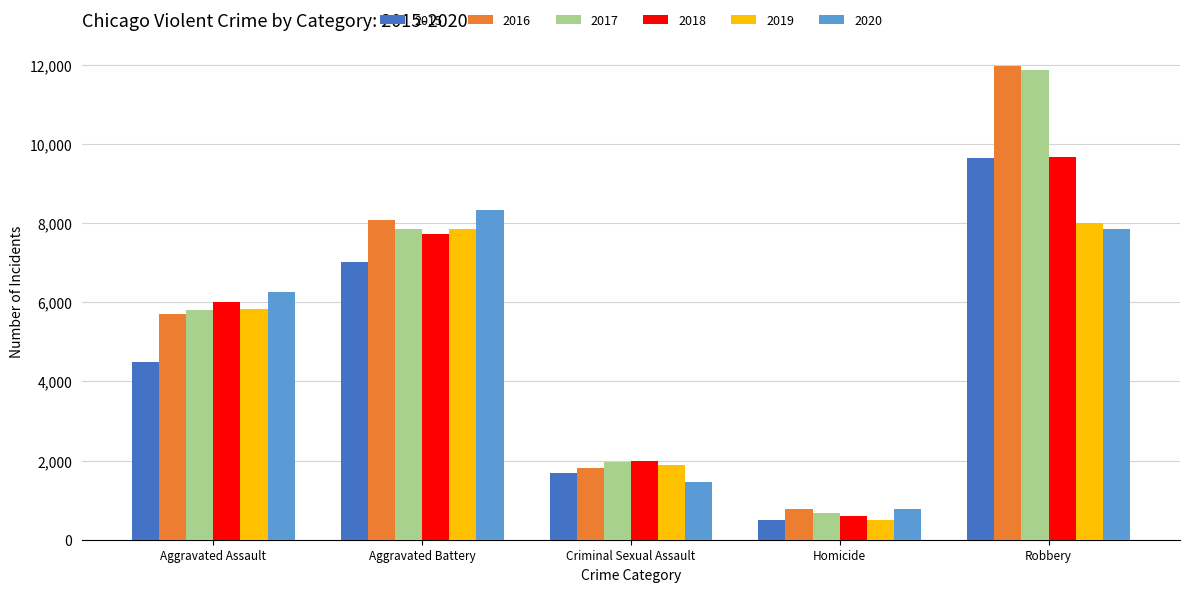

What is the label of the 5th bar from the right?

Aggravated Assault